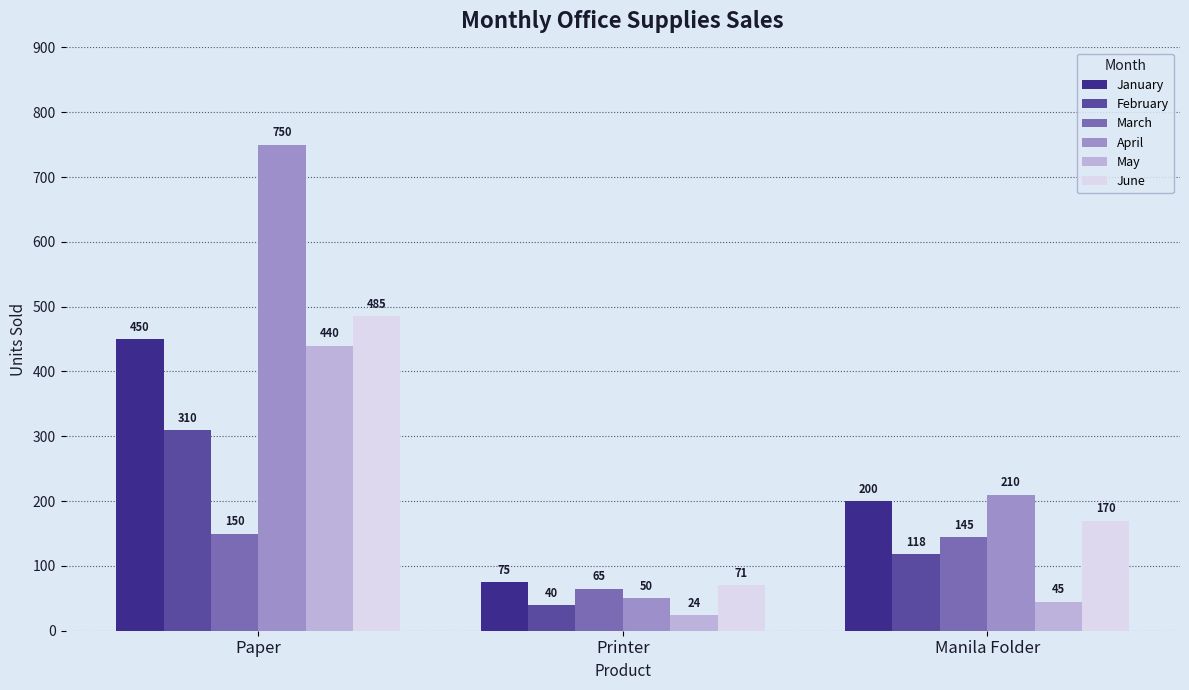

The June series shows 818 at Paper. True or false?

False